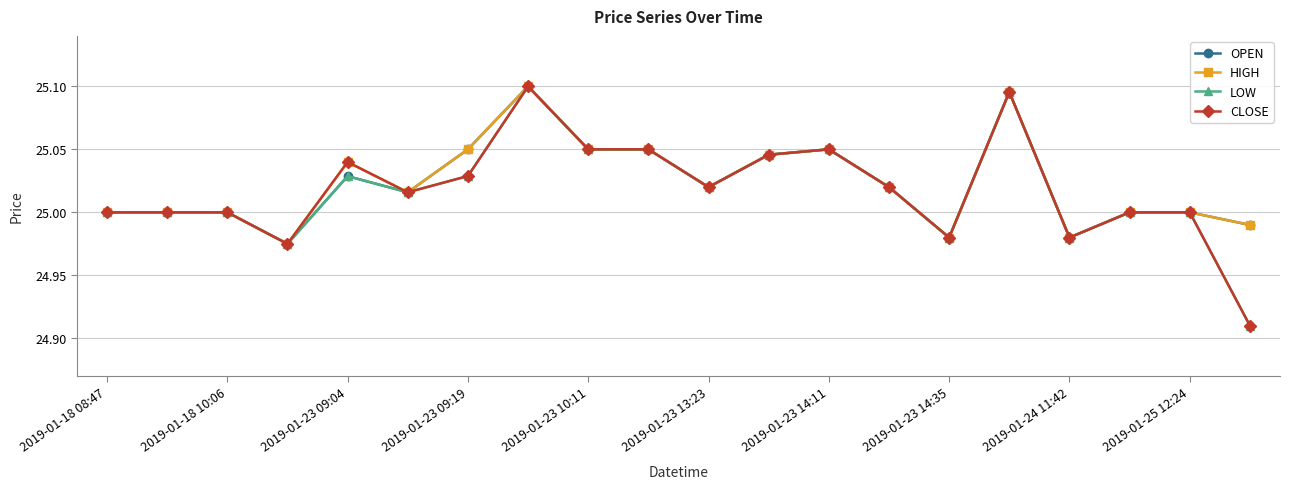

True or false: OPEN has more than 1 interior local peaks.

True